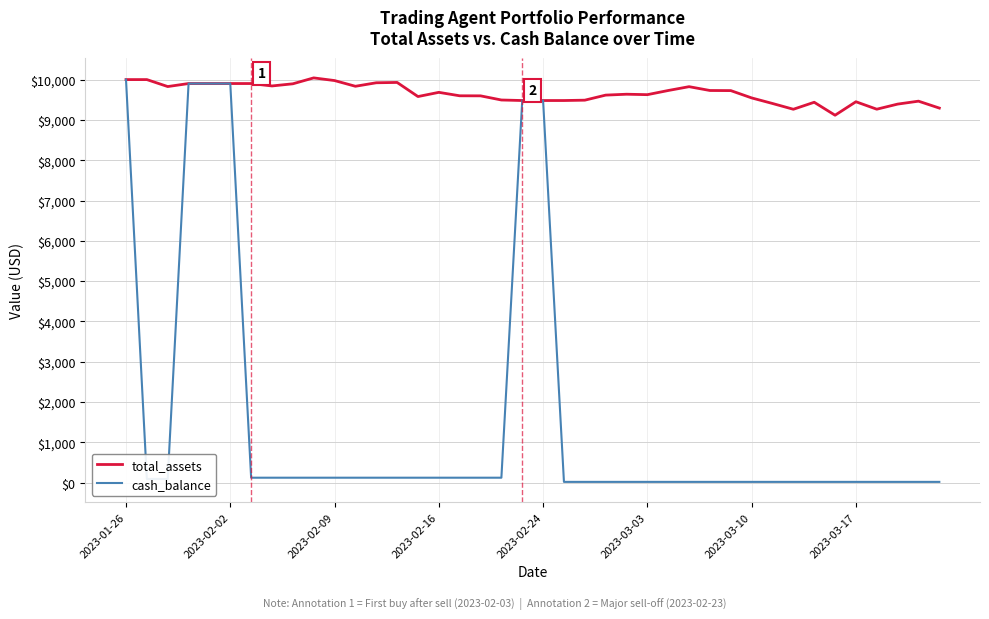

What is the maximum value shown in the chart?

10042.2